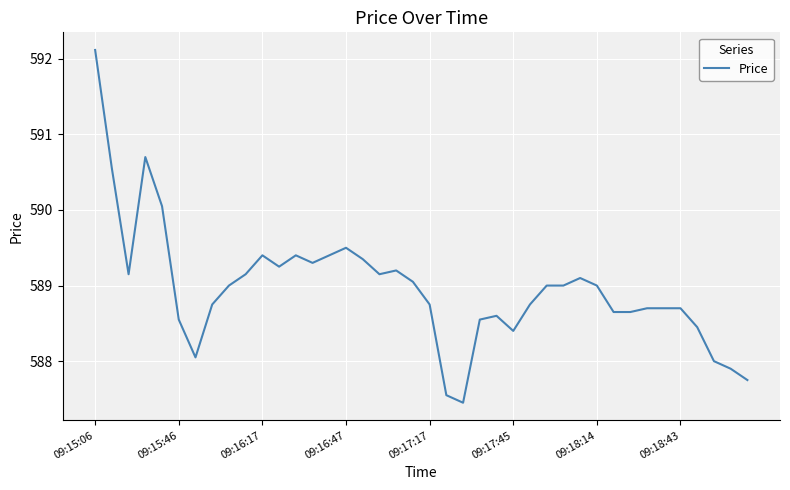

True or false: the data has more than 1 interior local peaks.

True